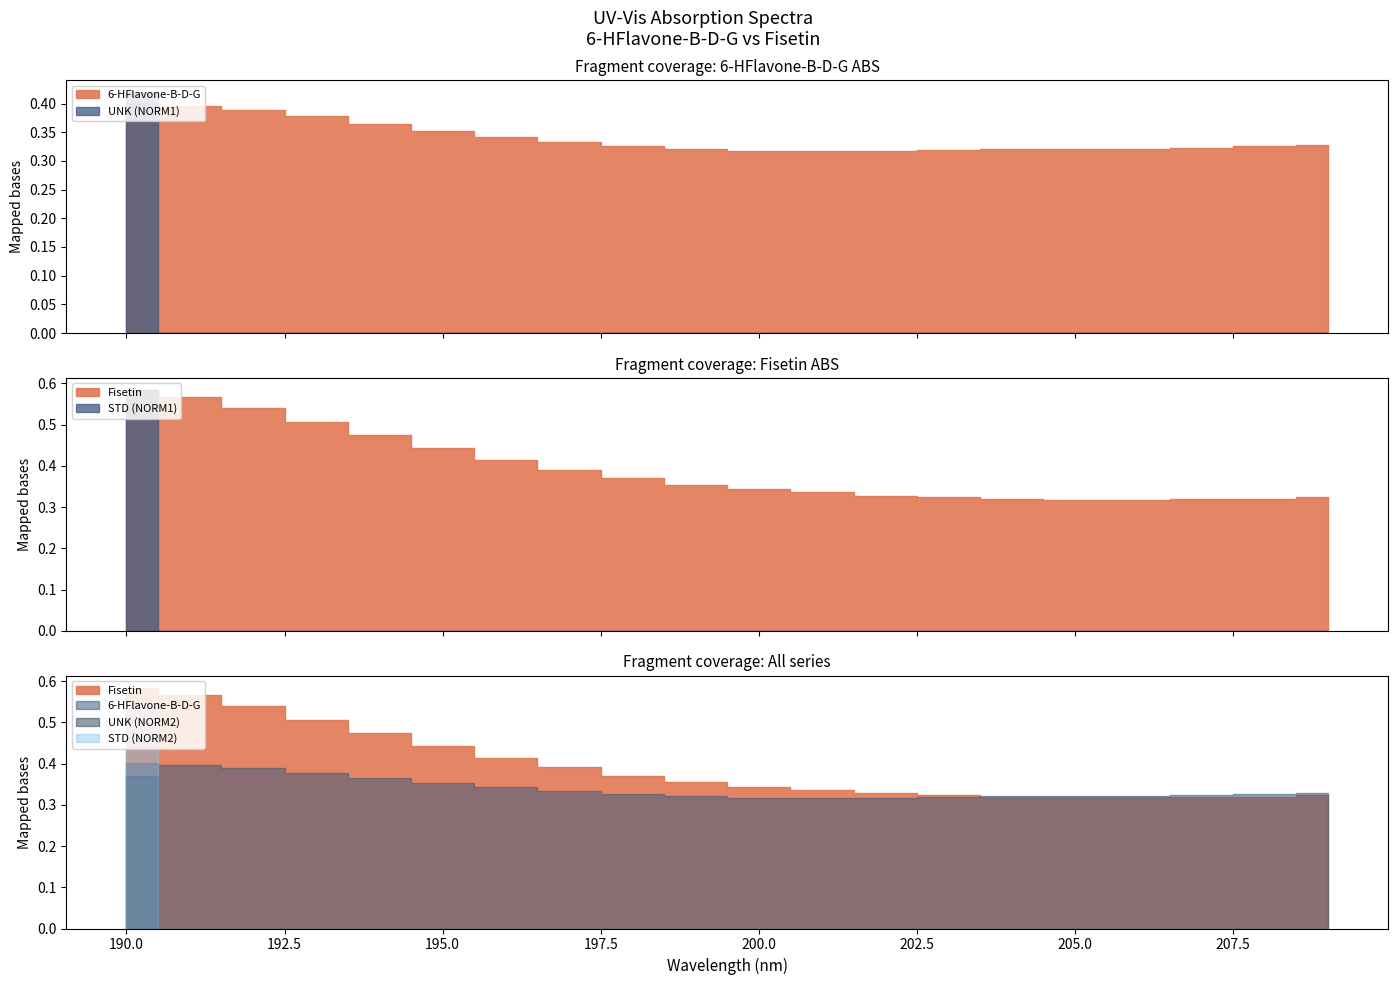

Is the value of 6-HFlavone-B-D-G at 202 greater than the value of UNK (NORM2) at 203?

Yes